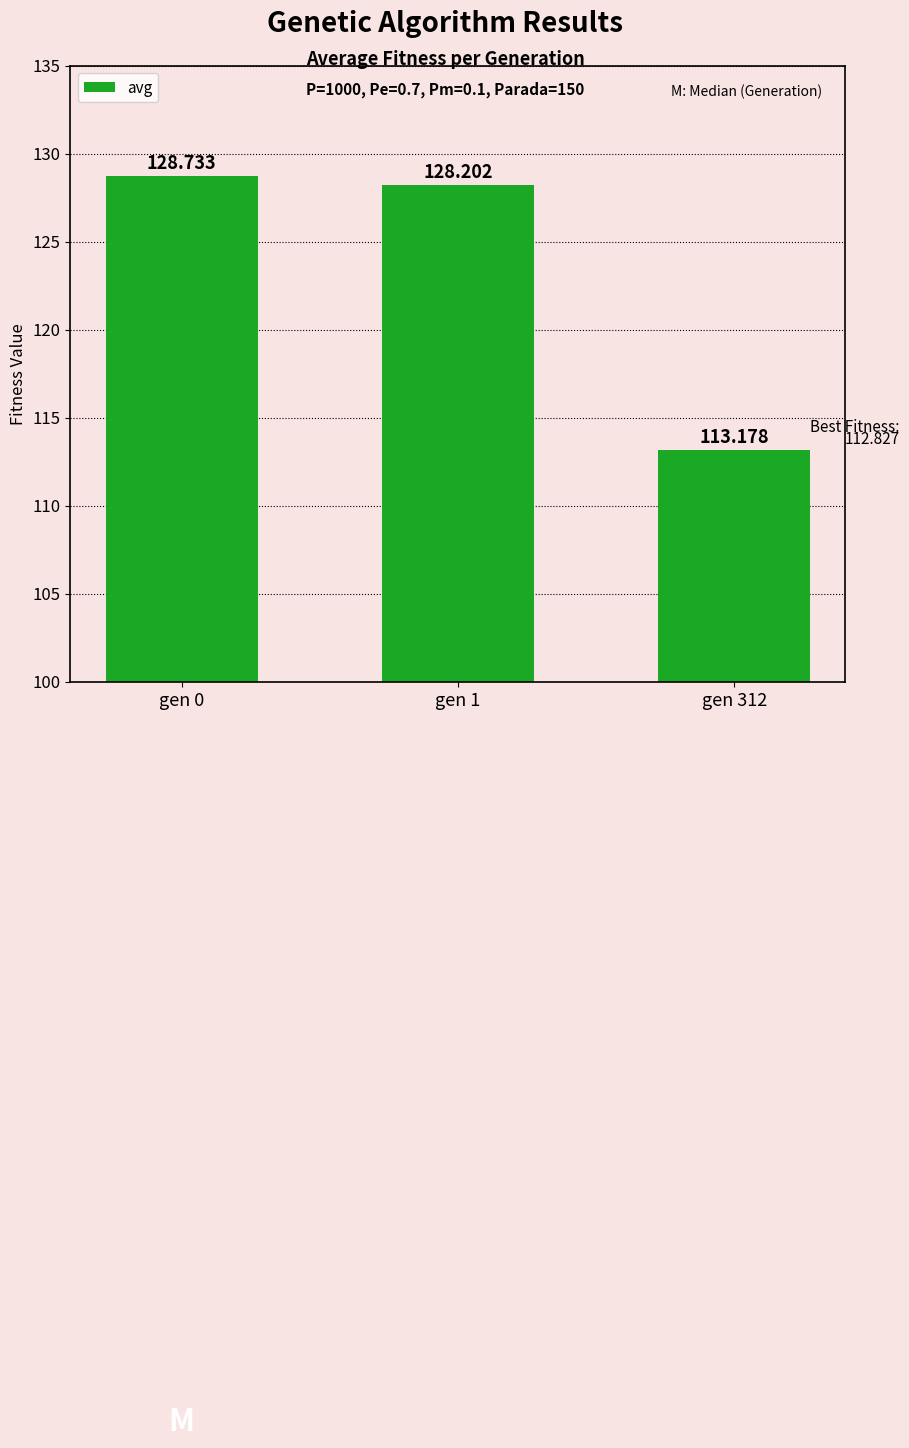

What is the sum of the values at gen 1 and gen 0?

256.9